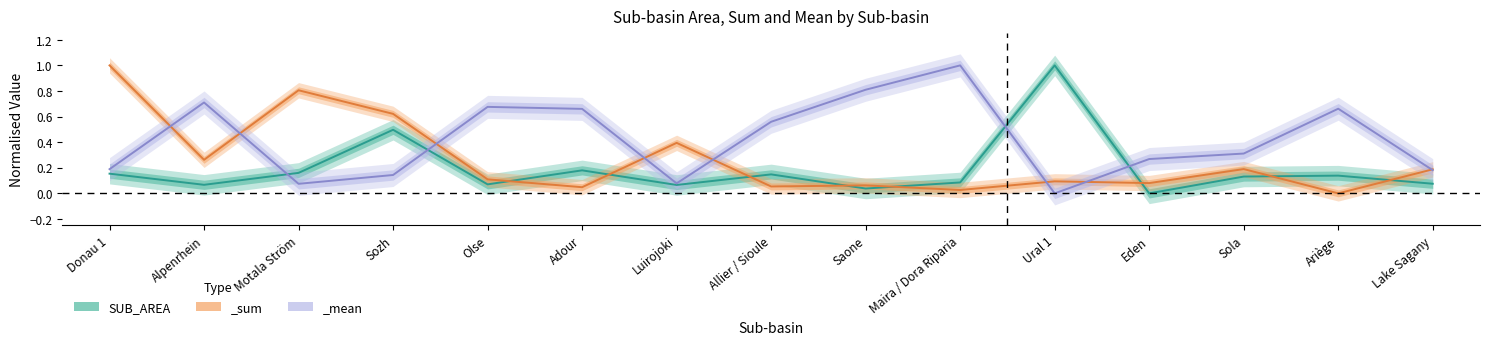

True or false: the data has more than 0 interior local peaks.

True